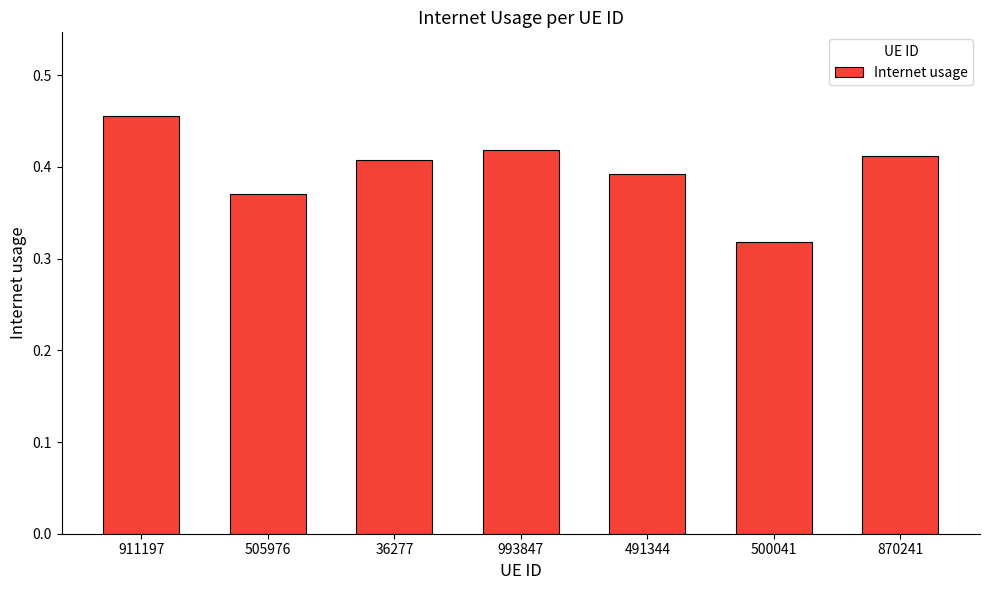

Is it true that the value at 911197 is 0.2?

False